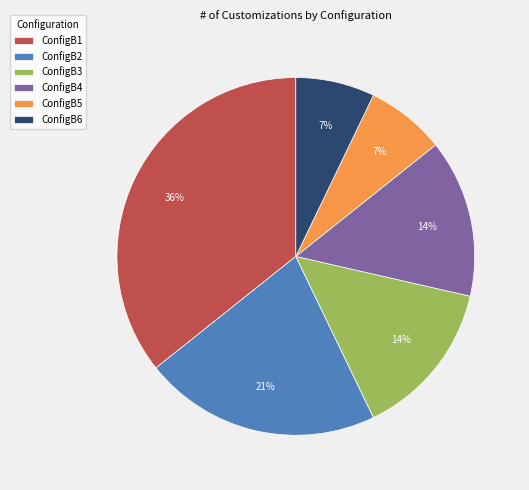

Count the number of slices in the pie.

6